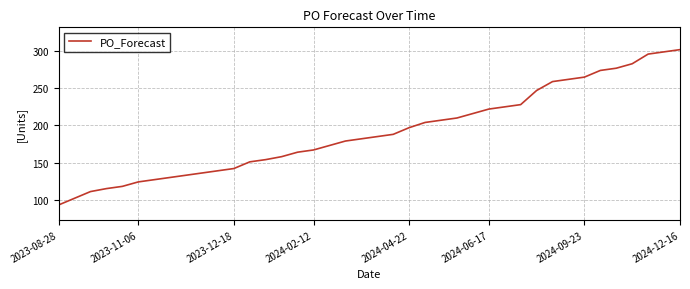

What is the minimum value shown in the chart?

93